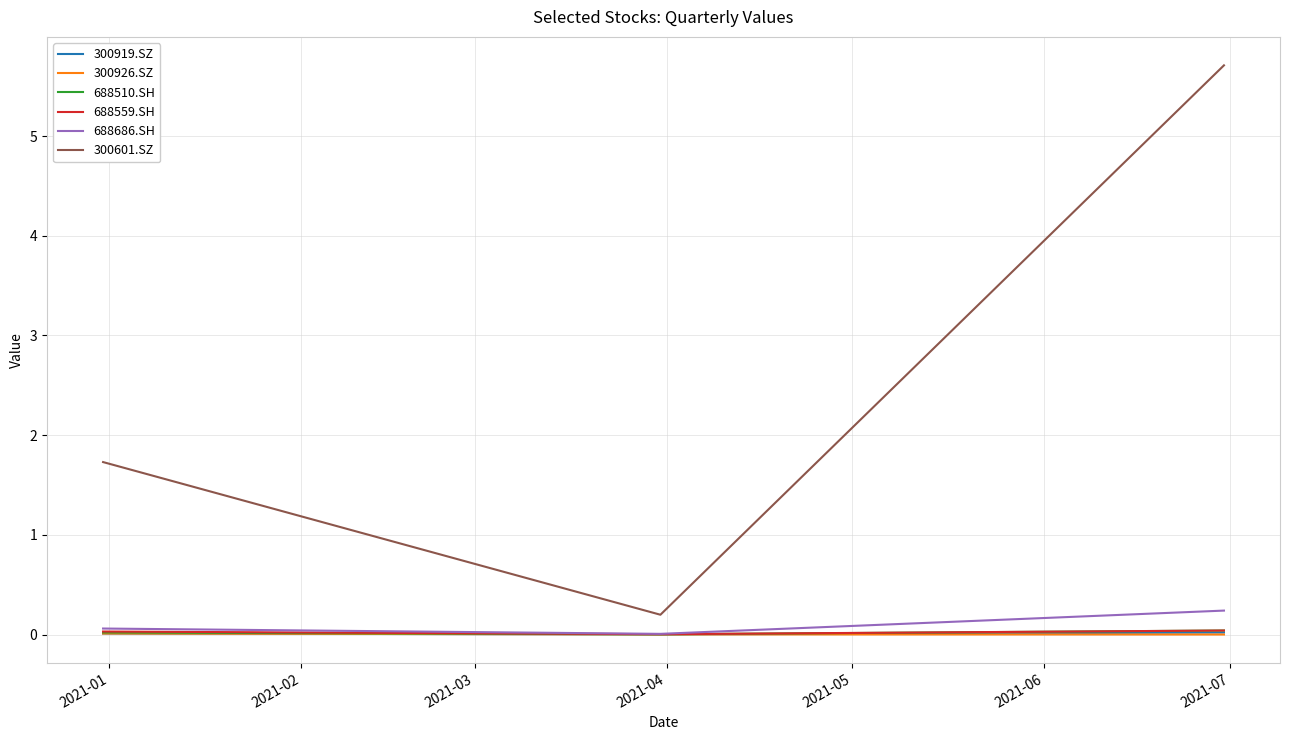

Which series has the largest total across all categories?

300601.SZ